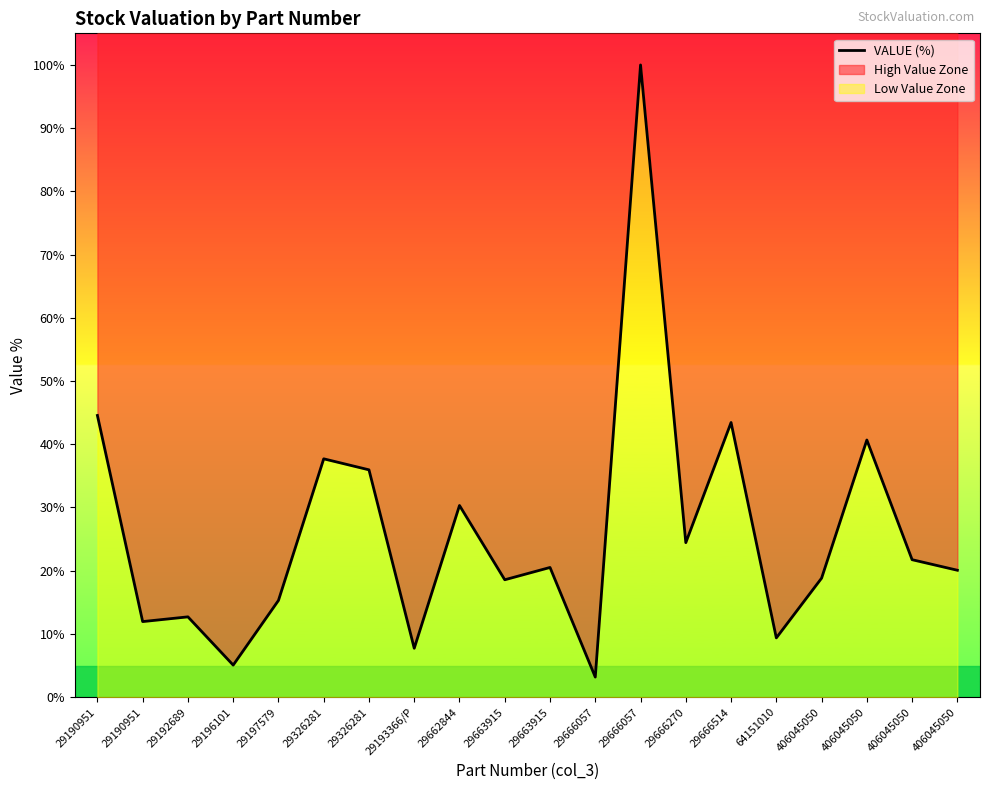

What is the approximate value at 29193366/P?

7.7